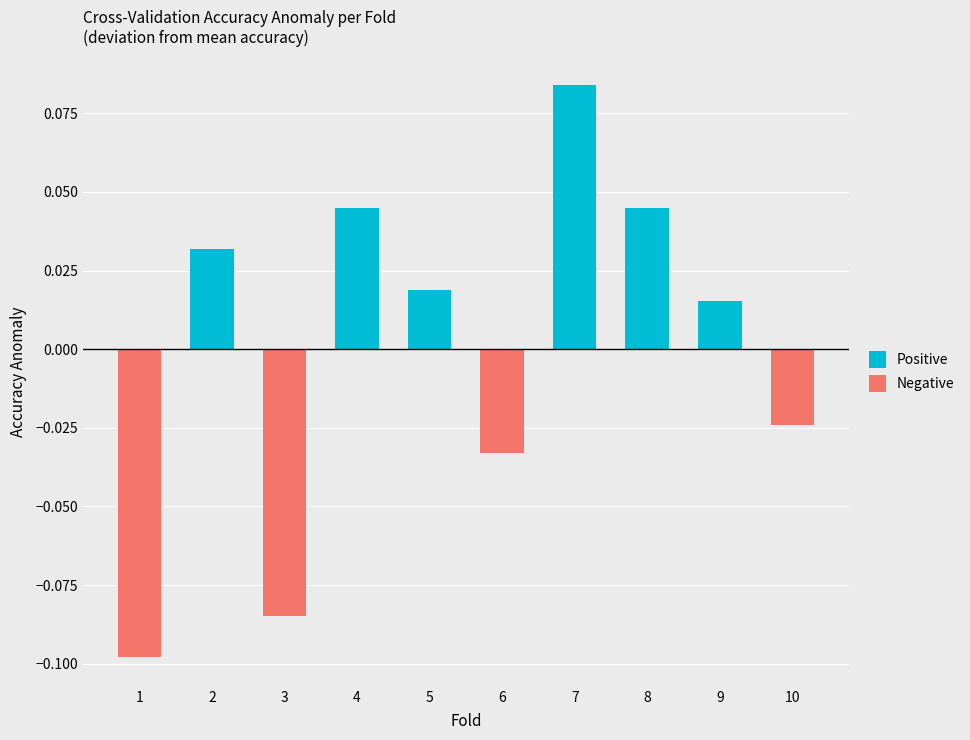

True or false: Positive has a value of 0.1 at 4.

False